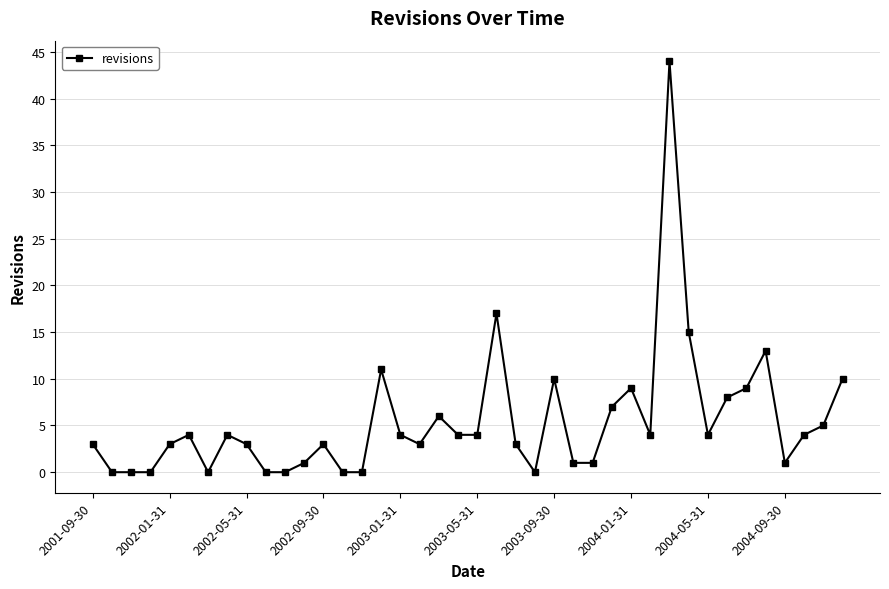

Reading left to right, extract all data points from this chart.

3	0	0	0	3	4	0	4	3	0	0	1	3	0	0	11	4	3	6	4	4	17	3	0	10	1	1	7	9	4	44	15	4	8	9	13	1	4	5	10